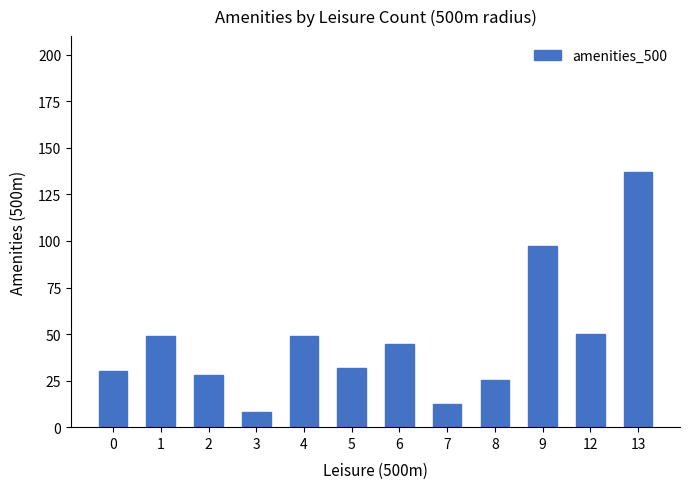

Approximately how many times larger is the value at 5 compared to 7?

2.5